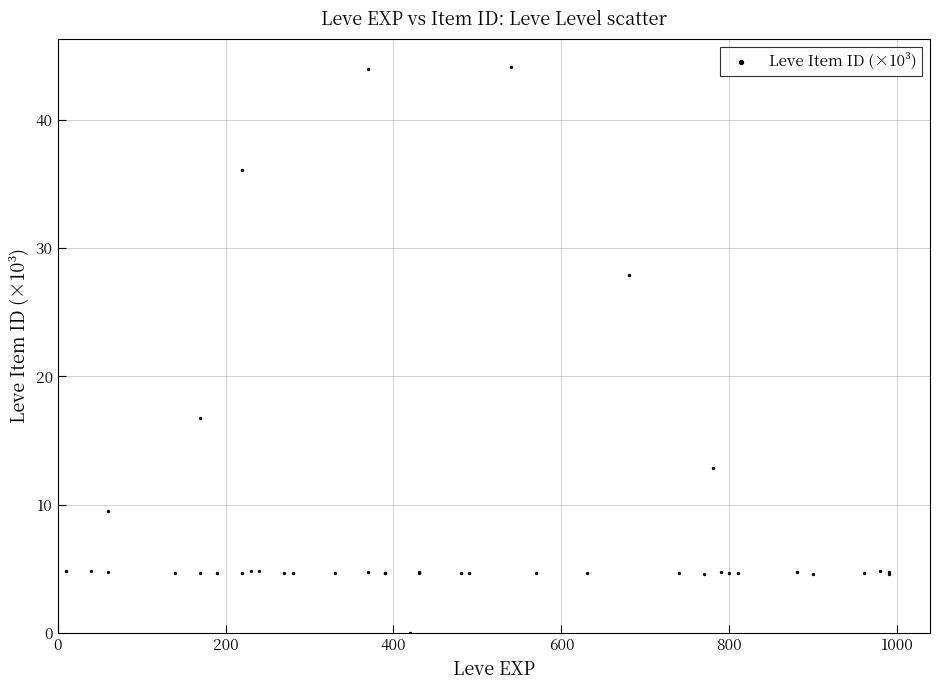

What Y value in the scatter plot is closest to 22?

16.7